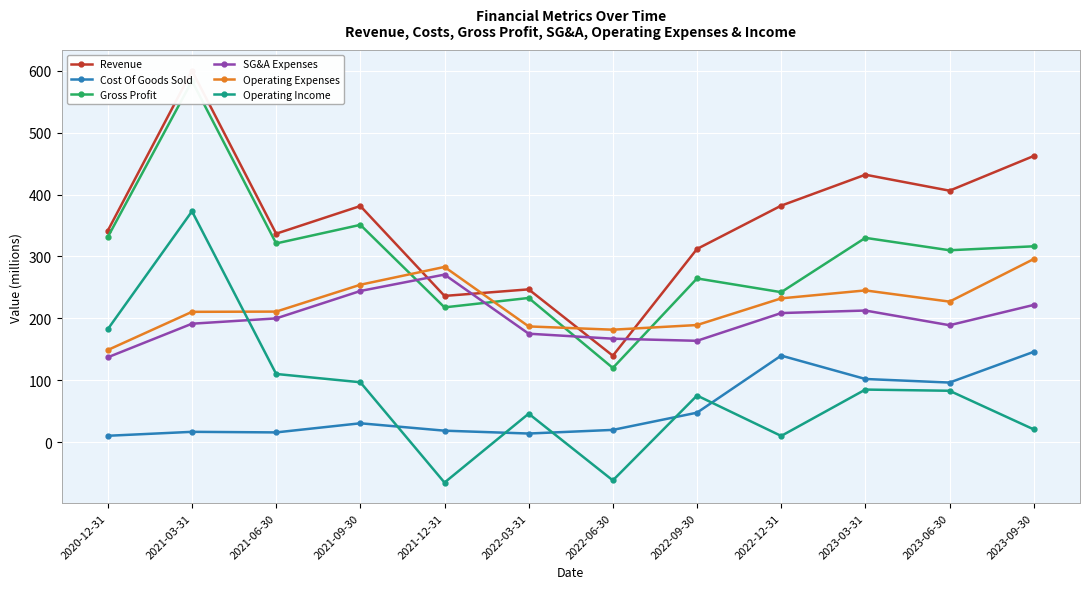

How many intersections are there between Operating Income and SG&A Expenses?

1